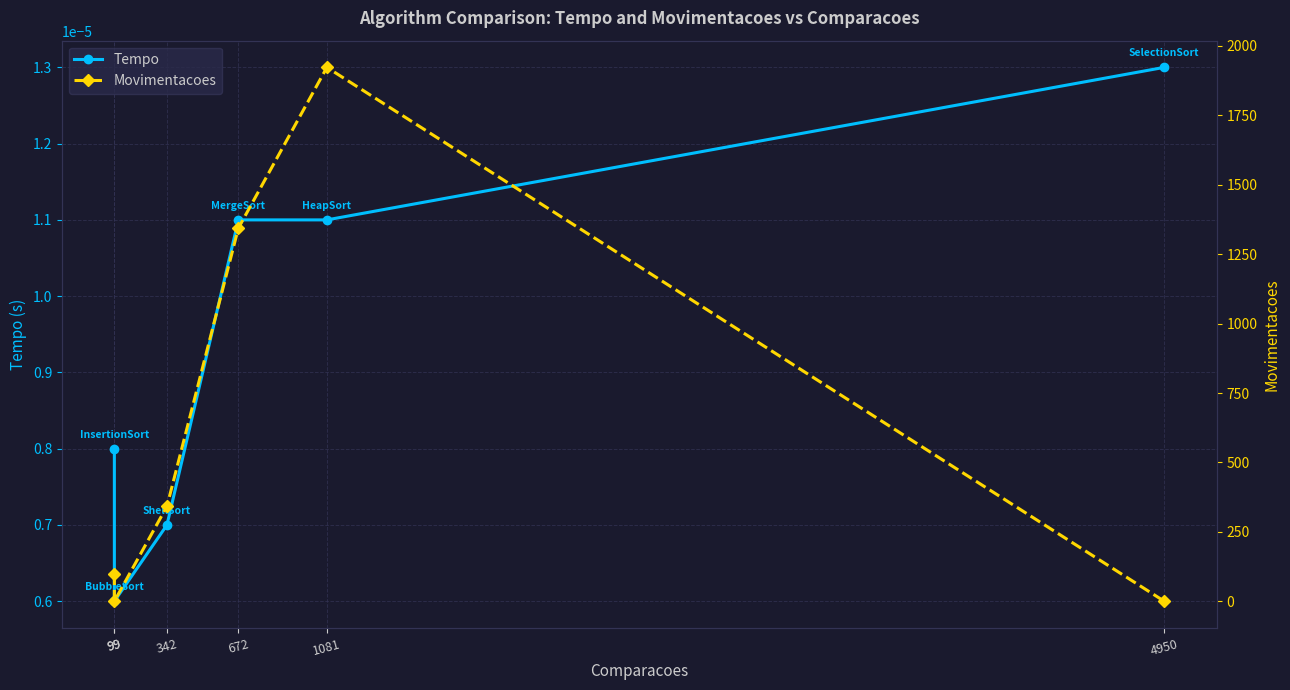

True or false: Tempo has more than 2 points higher than both neighbors.

False